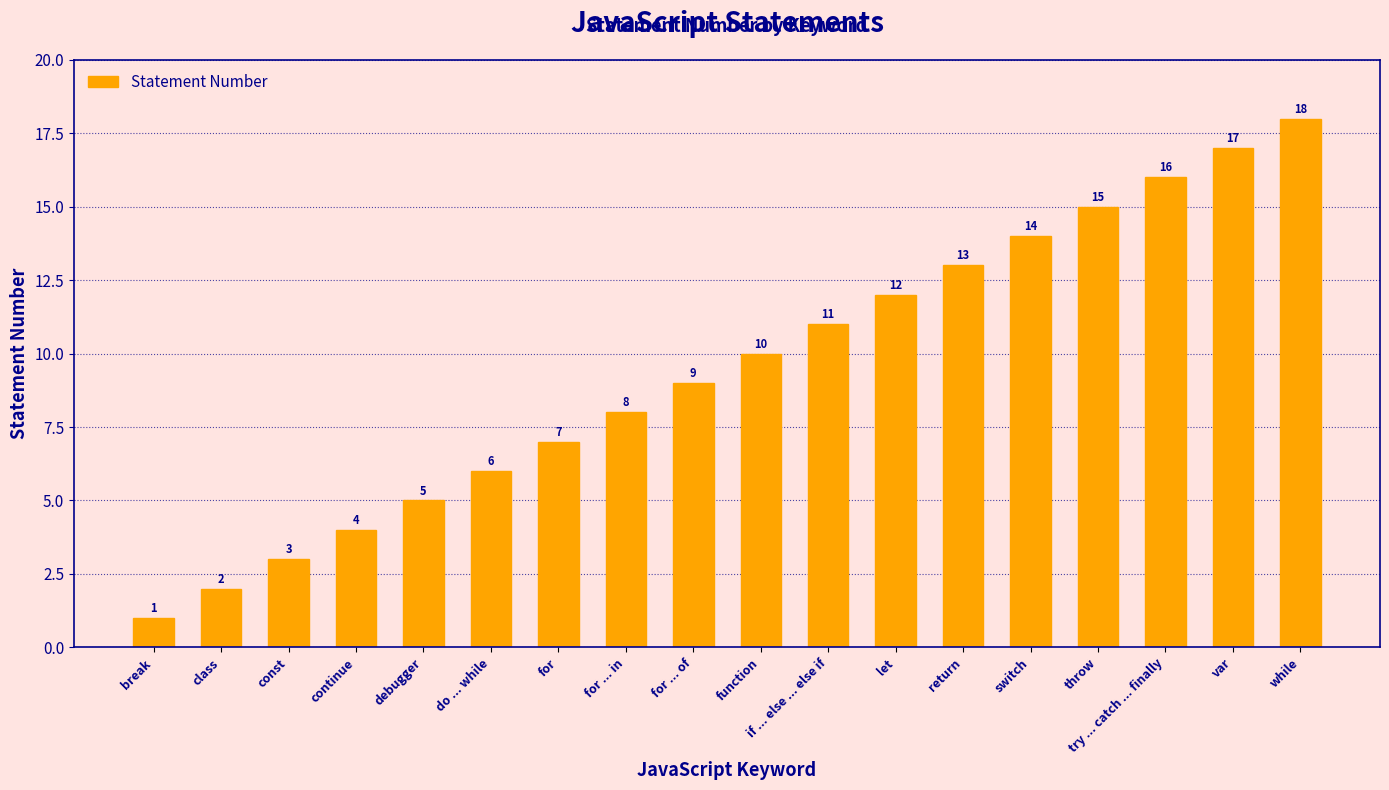

What position from the right is switch?

5